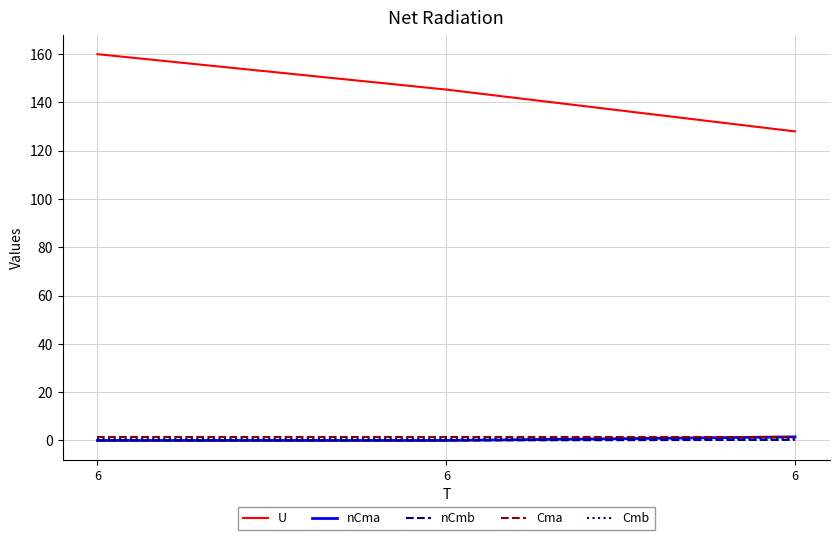

Reading left to right, what are all the values shown in this chart?

U: 160.0	145.3	128.0
nCma: 0.0	0.0	1.5
nCmb: 0.0	0.0	0.2
Cma: 1.6	1.6	1.6
Cmb: 0.8	0.8	0.8